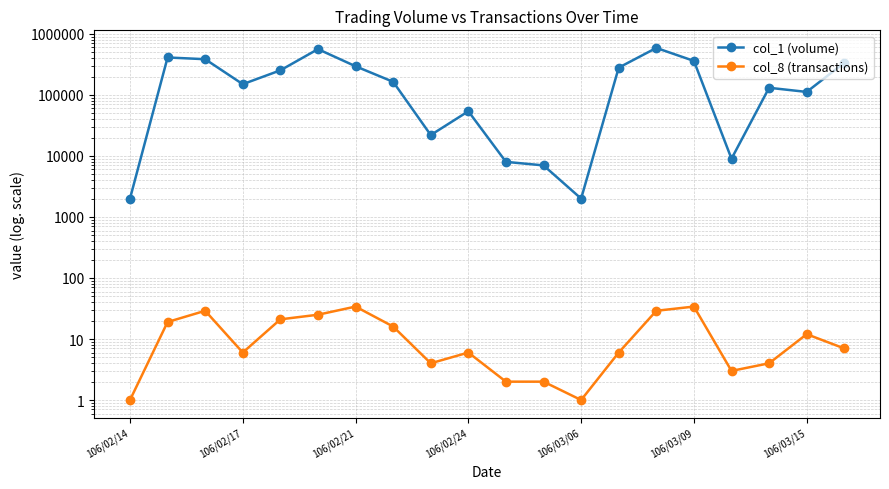

Which series has the widest spread of values?

col_1 (volume)